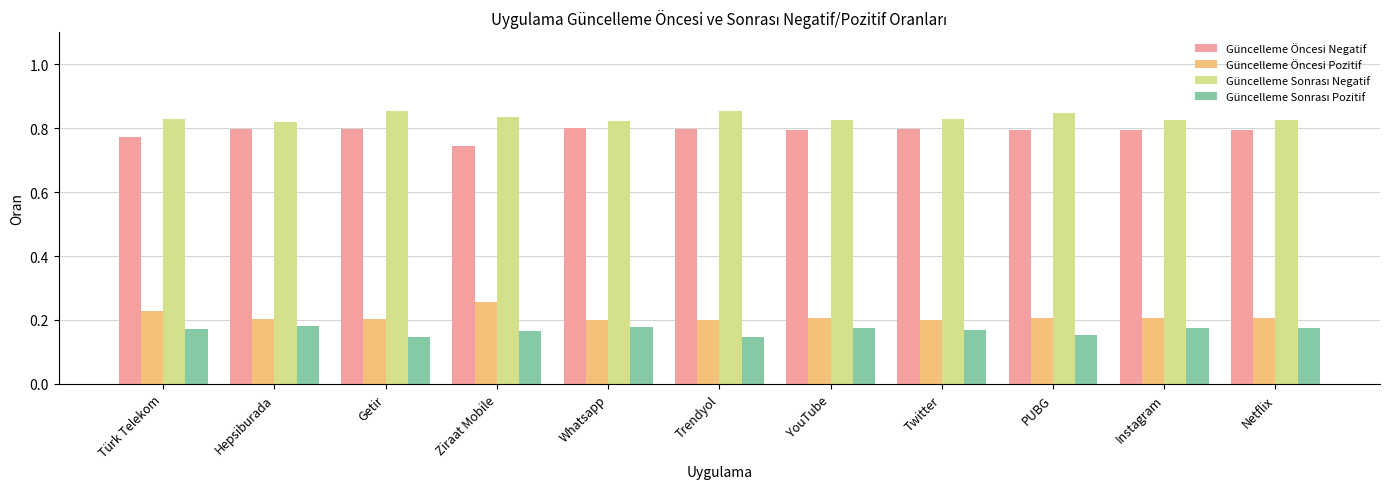

The value of Güncelleme Öncesi Negatif at YouTube is 1.1. True or false?

False